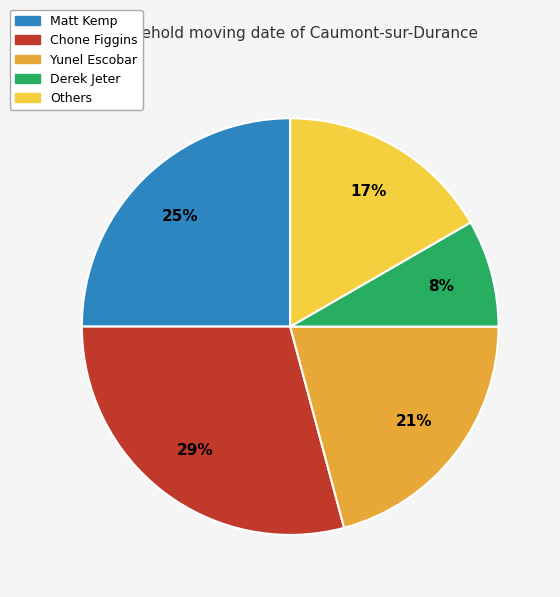

How many segments does this pie chart have?

5